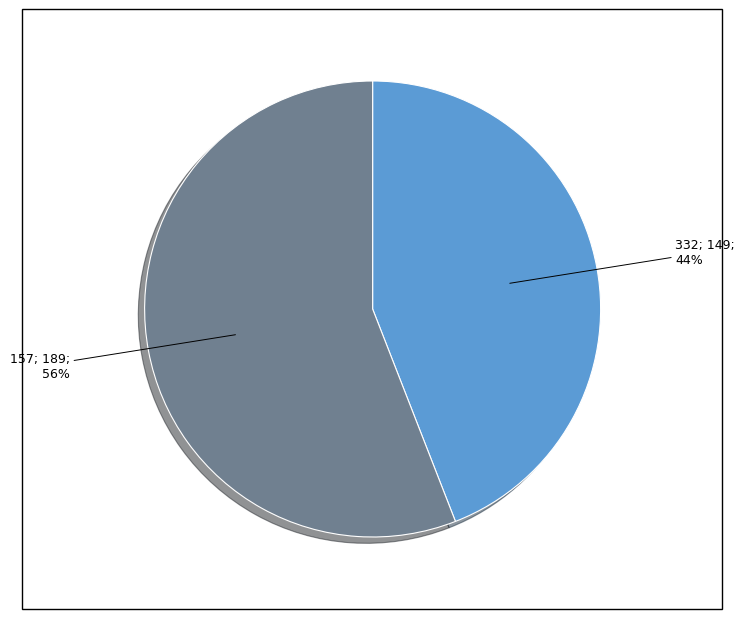

Is there a majority slice in this chart?

Yes